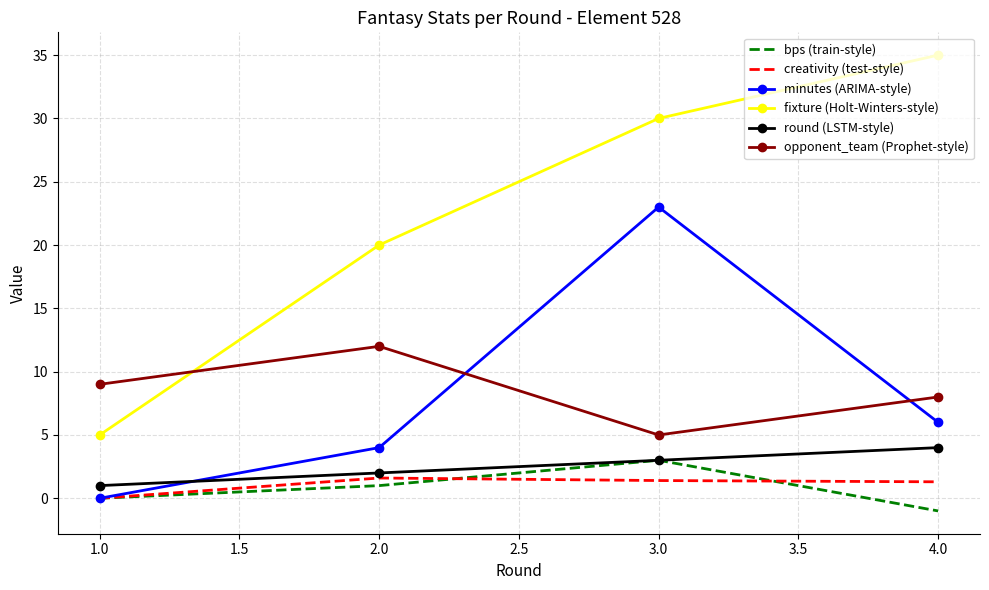

What are all the series names shown in the legend?

bps (train-style), creativity (test-style), minutes (ARIMA-style), fixture (Holt-Winters-style), round (LSTM-style), opponent_team (Prophet-style)